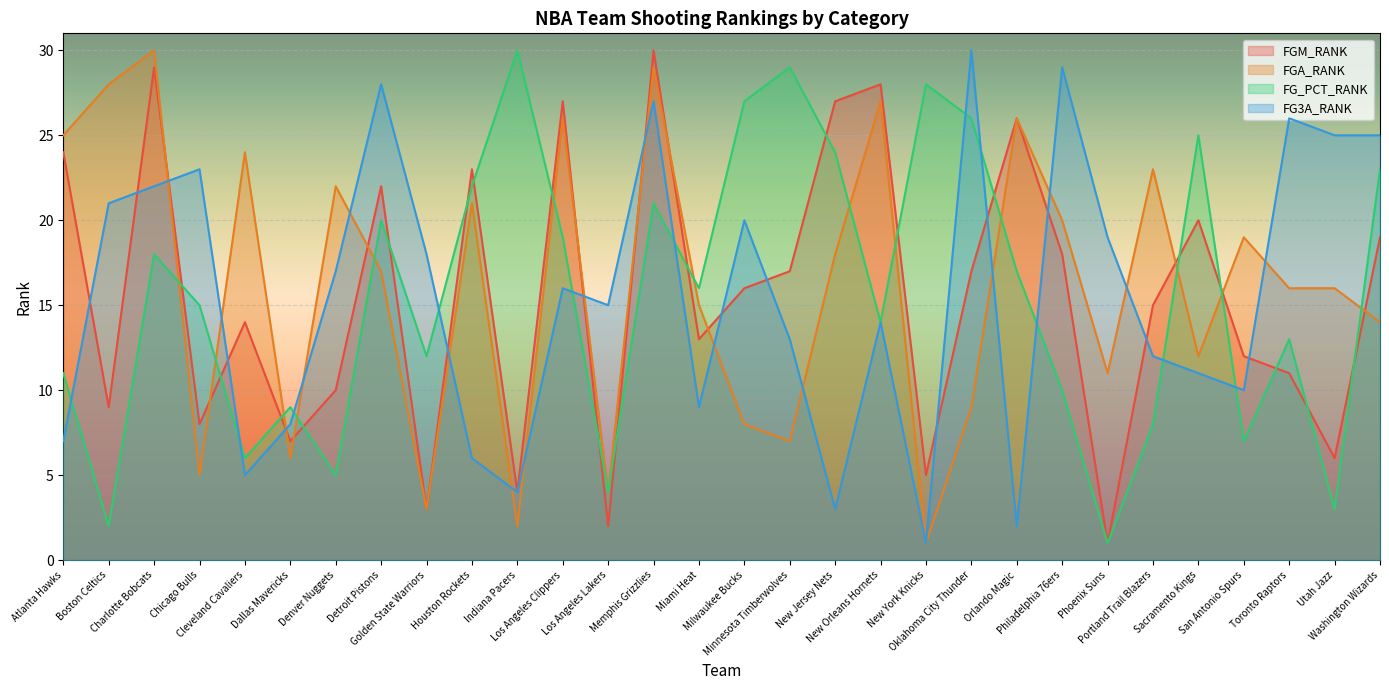

Reading right to left, extract all data points from this chart.

FGM_RANK: Washington Wizards=19	Utah Jazz=6	Toronto Raptors=11	San Antonio Spurs=12	Sacramento Kings=20	Portland Trail Blazers=15	Phoenix Suns=1	Philadelphia 76ers=18	Orlando Magic=26	Oklahoma City Thunder=17	New York Knicks=5	New Orleans Hornets=28	New Jersey Nets=27	Minnesota Timberwolves=17	Milwaukee Bucks=16	Miami Heat=13	Memphis Grizzlies=30	Los Angeles Lakers=2	Los Angeles Clippers=27	Indiana Pacers=4	Houston Rockets=23	Golden State Warriors=3	Detroit Pistons=22	Denver Nuggets=10	Dallas Mavericks=7	Cleveland Cavaliers=14	Chicago Bulls=8	Charlotte Bobcats=29	Boston Celtics=9	Atlanta Hawks=24
FGA_RANK: Washington Wizards=14	Utah Jazz=16	Toronto Raptors=16	San Antonio Spurs=19	Sacramento Kings=12	Portland Trail Blazers=23	Phoenix Suns=11	Philadelphia 76ers=20	Orlando Magic=26	Oklahoma City Thunder=9	New York Knicks=1	New Orleans Hornets=27	New Jersey Nets=18	Minnesota Timberwolves=7	Milwaukee Bucks=8	Miami Heat=15	Memphis Grizzlies=29	Los Angeles Lakers=4	Los Angeles Clippers=26	Indiana Pacers=2	Houston Rockets=21	Golden State Warriors=3	Detroit Pistons=17	Denver Nuggets=22	Dallas Mavericks=6	Cleveland Cavaliers=24	Chicago Bulls=5	Charlotte Bobcats=30	Boston Celtics=28	Atlanta Hawks=25
FG_PCT_RANK: Washington Wizards=23	Utah Jazz=3	Toronto Raptors=13	San Antonio Spurs=7	Sacramento Kings=25	Portland Trail Blazers=8	Phoenix Suns=1	Philadelphia 76ers=10	Orlando Magic=17	Oklahoma City Thunder=26	New York Knicks=28	New Orleans Hornets=14	New Jersey Nets=24	Minnesota Timberwolves=29	Milwaukee Bucks=27	Miami Heat=16	Memphis Grizzlies=21	Los Angeles Lakers=4	Los Angeles Clippers=19	Indiana Pacers=30	Houston Rockets=22	Golden State Warriors=12	Detroit Pistons=20	Denver Nuggets=5	Dallas Mavericks=9	Cleveland Cavaliers=6	Chicago Bulls=15	Charlotte Bobcats=18	Boston Celtics=2	Atlanta Hawks=11
FG3A_RANK: Washington Wizards=25	Utah Jazz=25	Toronto Raptors=26	San Antonio Spurs=10	Sacramento Kings=11	Portland Trail Blazers=12	Phoenix Suns=19	Philadelphia 76ers=29	Orlando Magic=2	Oklahoma City Thunder=30	New York Knicks=1	New Orleans Hornets=14	New Jersey Nets=3	Minnesota Timberwolves=13	Milwaukee Bucks=20	Miami Heat=9	Memphis Grizzlies=27	Los Angeles Lakers=15	Los Angeles Clippers=16	Indiana Pacers=4	Houston Rockets=6	Golden State Warriors=18	Detroit Pistons=28	Denver Nuggets=17	Dallas Mavericks=8	Cleveland Cavaliers=5	Chicago Bulls=23	Charlotte Bobcats=22	Boston Celtics=21	Atlanta Hawks=7